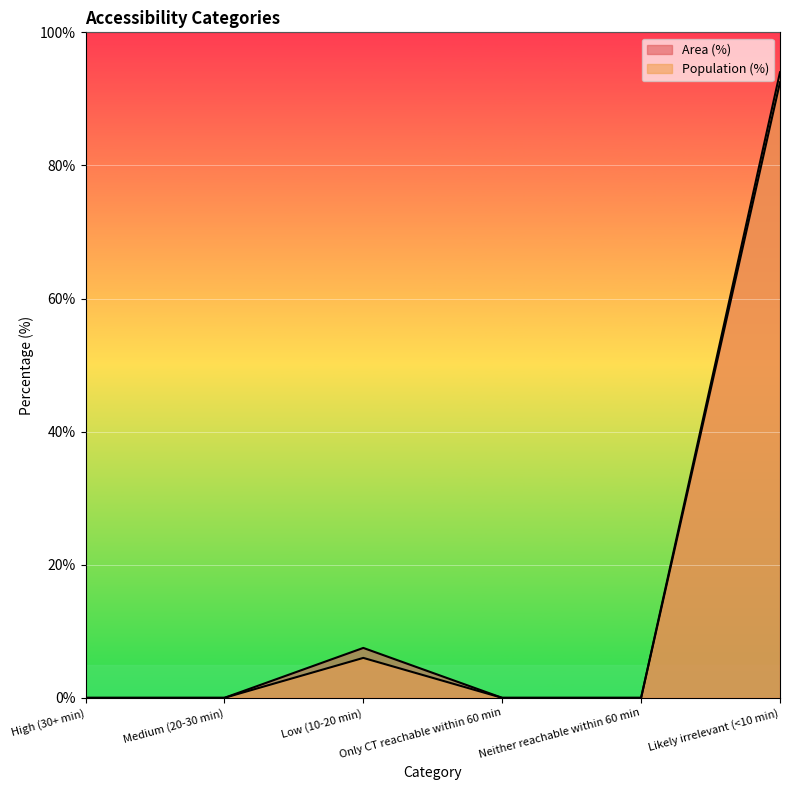

Reading right to left, list all the values displayed in this chart.

Area (%): 92.5	0.0	0.0	7.5	0.0	0.0
Population (%): 94.0	0.0	0.0	6.0	0.0	0.0